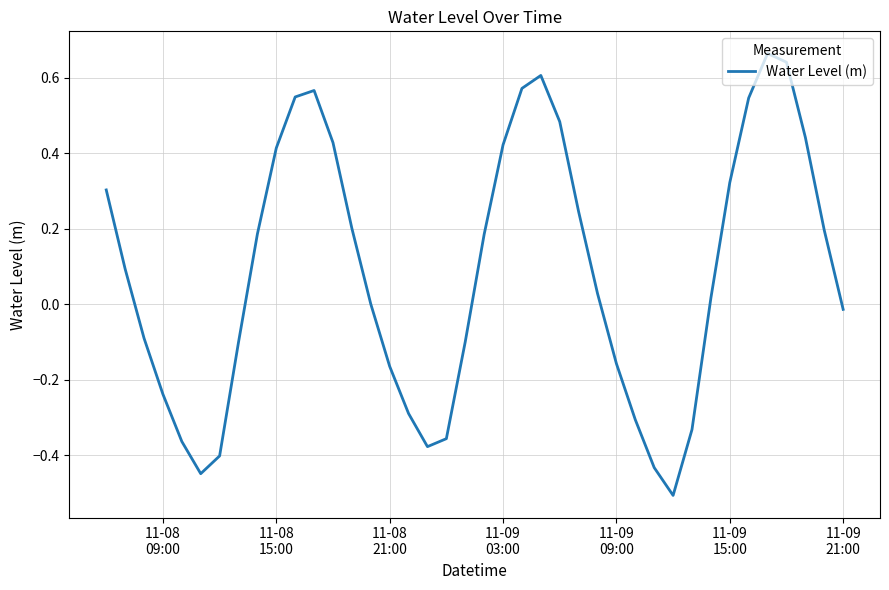

What is the minimum value shown in the chart?

-0.5